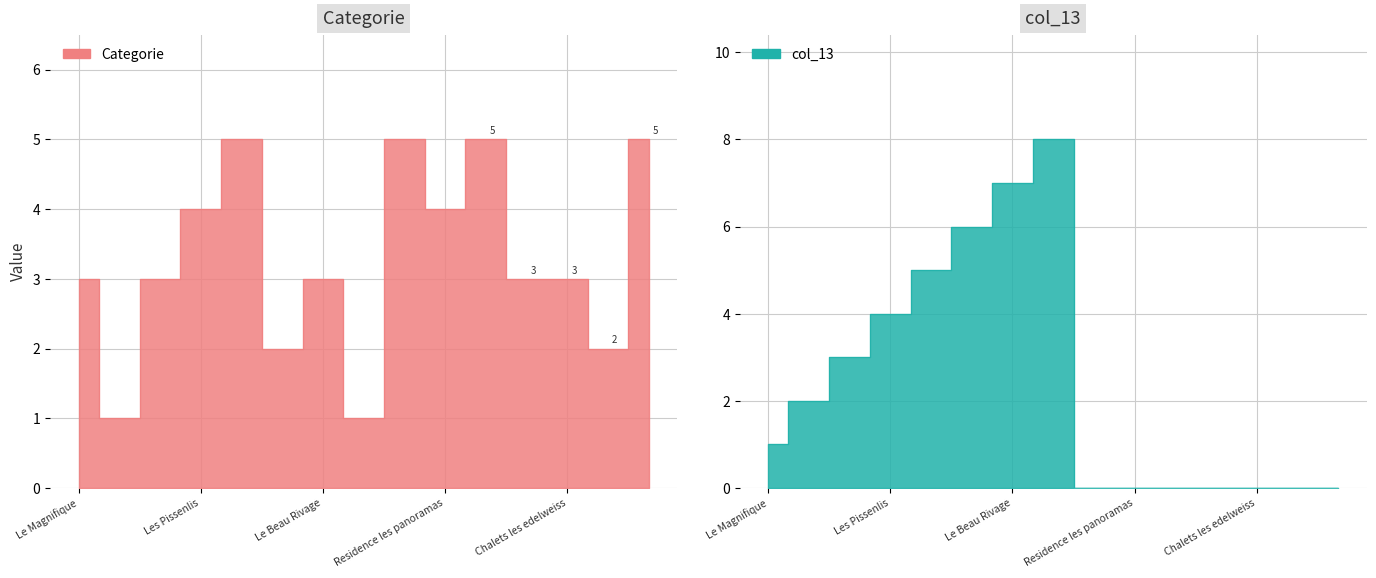

Reading left to right, extract all data points from this chart.

Categorie: Le Magnifique=3	Hotel du haut=1	Le Narval=3	Les Pissenlis=4	RR Hotel=5	La Brique=2	Le Beau Rivage=3	Residence les marmottes=1	Residence les edelweiss=5	Residence les panoramas=4	Residence les sapins=5	Chalets les marmottes=3	Chalets les edelweiss=3	Chalets les panoramas=2	Chalets les sapins=5
col_13: Le Magnifique=1	Hotel du haut=2	Le Narval=3	Les Pissenlis=4	RR Hotel=5	La Brique=6	Le Beau Rivage=7	Residence les marmottes=8	Residence les edelweiss=0	Residence les panoramas=0	Residence les sapins=0	Chalets les marmottes=0	Chalets les edelweiss=0	Chalets les panoramas=0	Chalets les sapins=0